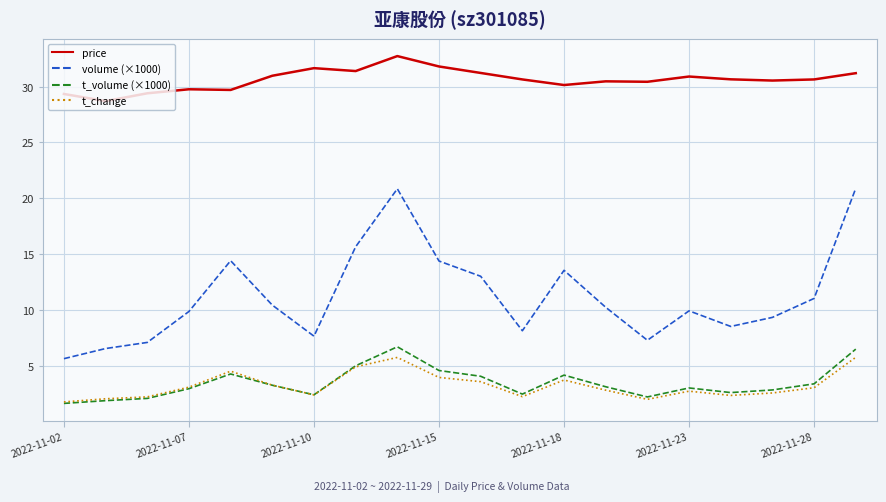

Which series has the largest total across all categories?

price